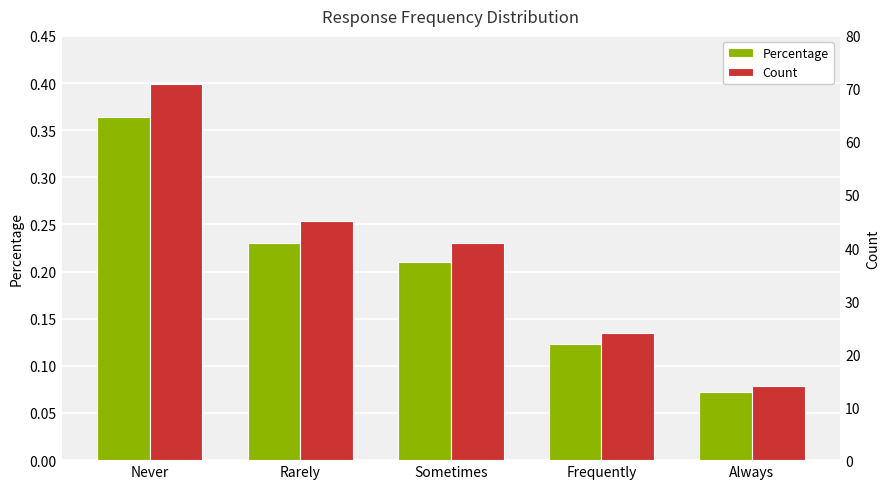

How many Percentage values are between 0 and 1?

5